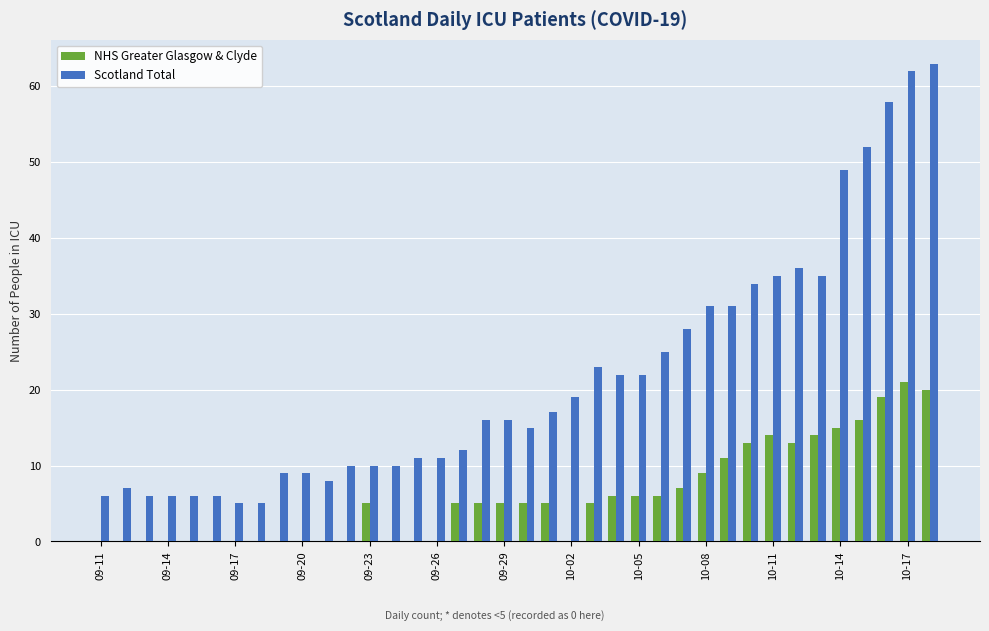

Which series has the largest total across all categories?

Scotland Total